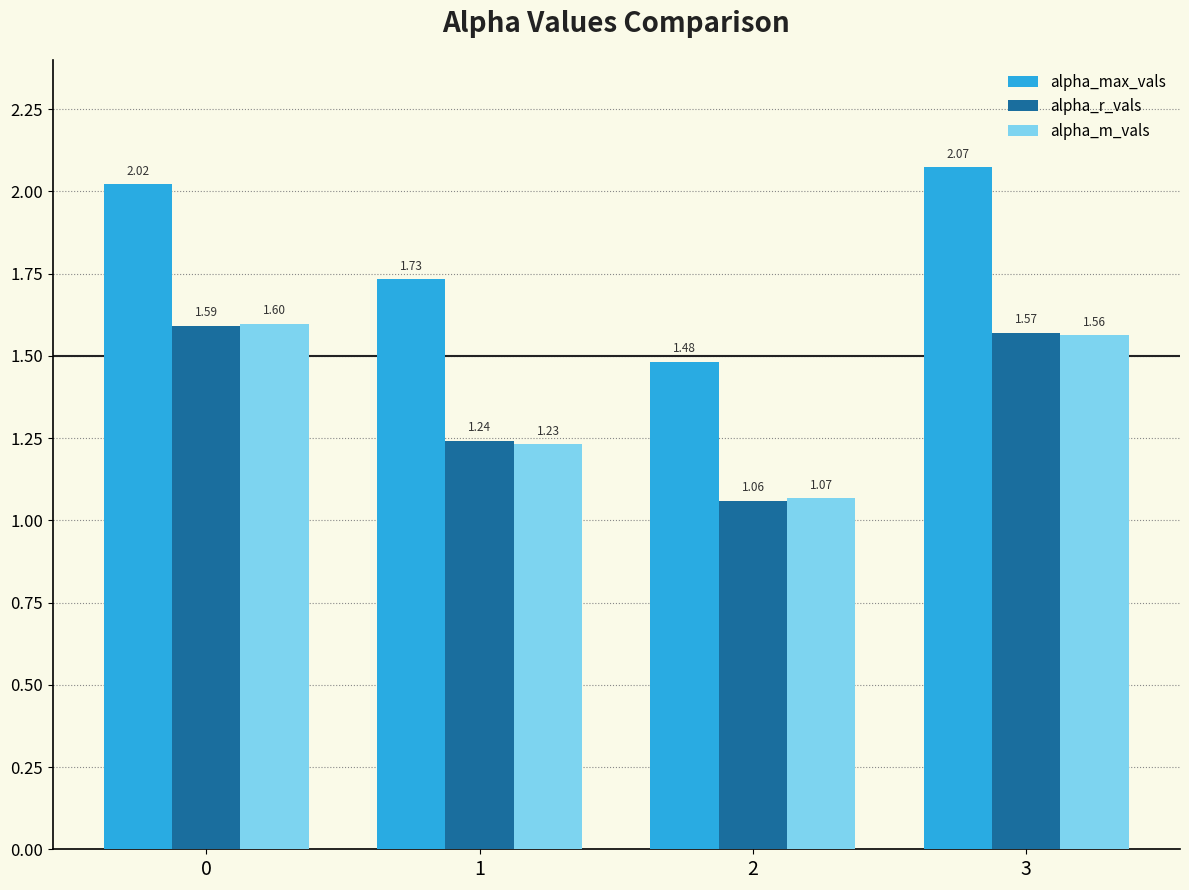

What is the total value across all series at 1?

4.2